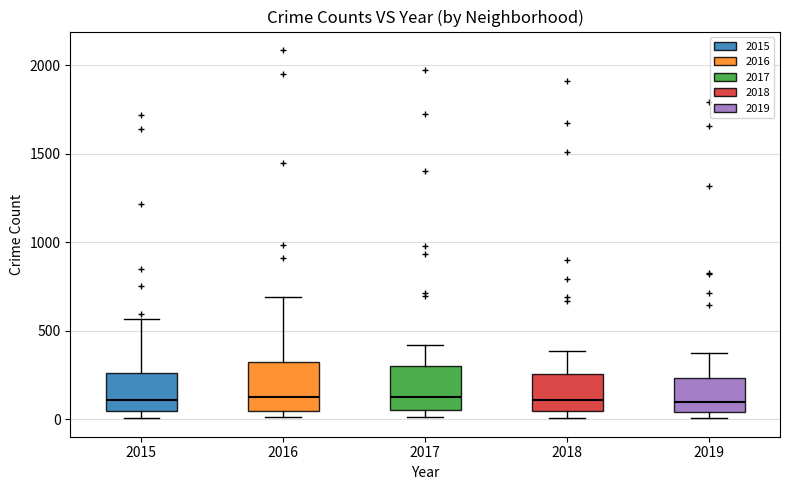

Reading left to right, read every box against the y-axis: the position of its median line, the range the box covers, and the ends of its whiskers. The values are not printed on the chart, so give them approximately, as read against the axis.

2015: median 100, box 50 to 250, whiskers 0 to 550
2016: median 150, box 50 to 300, whiskers 0 to 700
2017: median 100, box 50 to 300, whiskers 0 to 400
2018: median 100, box 50 to 250, whiskers 0 to 400
2019: median 100, box 50 to 250, whiskers 0 to 400